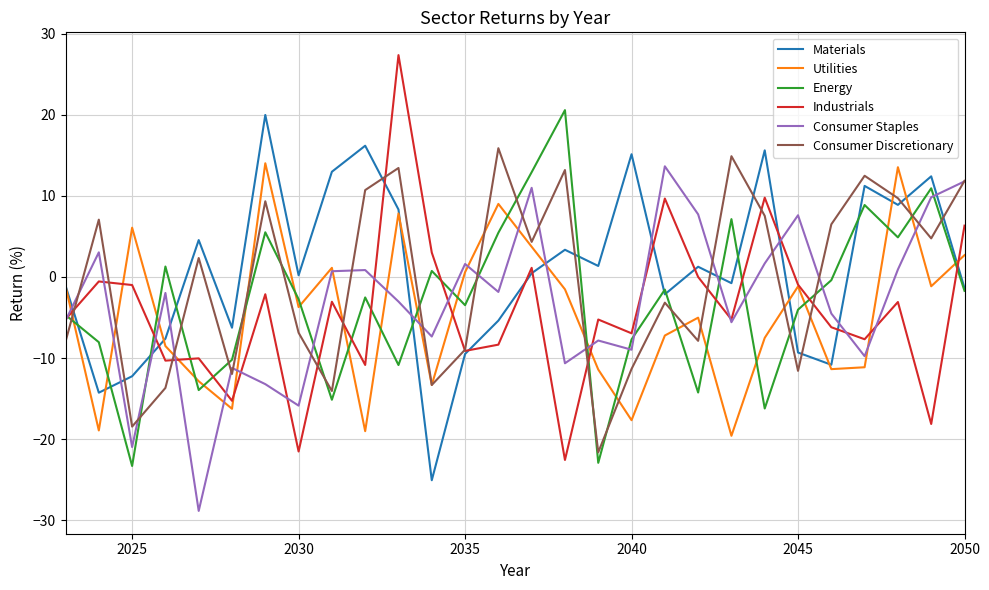

What are all the series names shown in the legend?

Materials, Utilities, Energy, Industrials, Consumer Staples, Consumer Discretionary